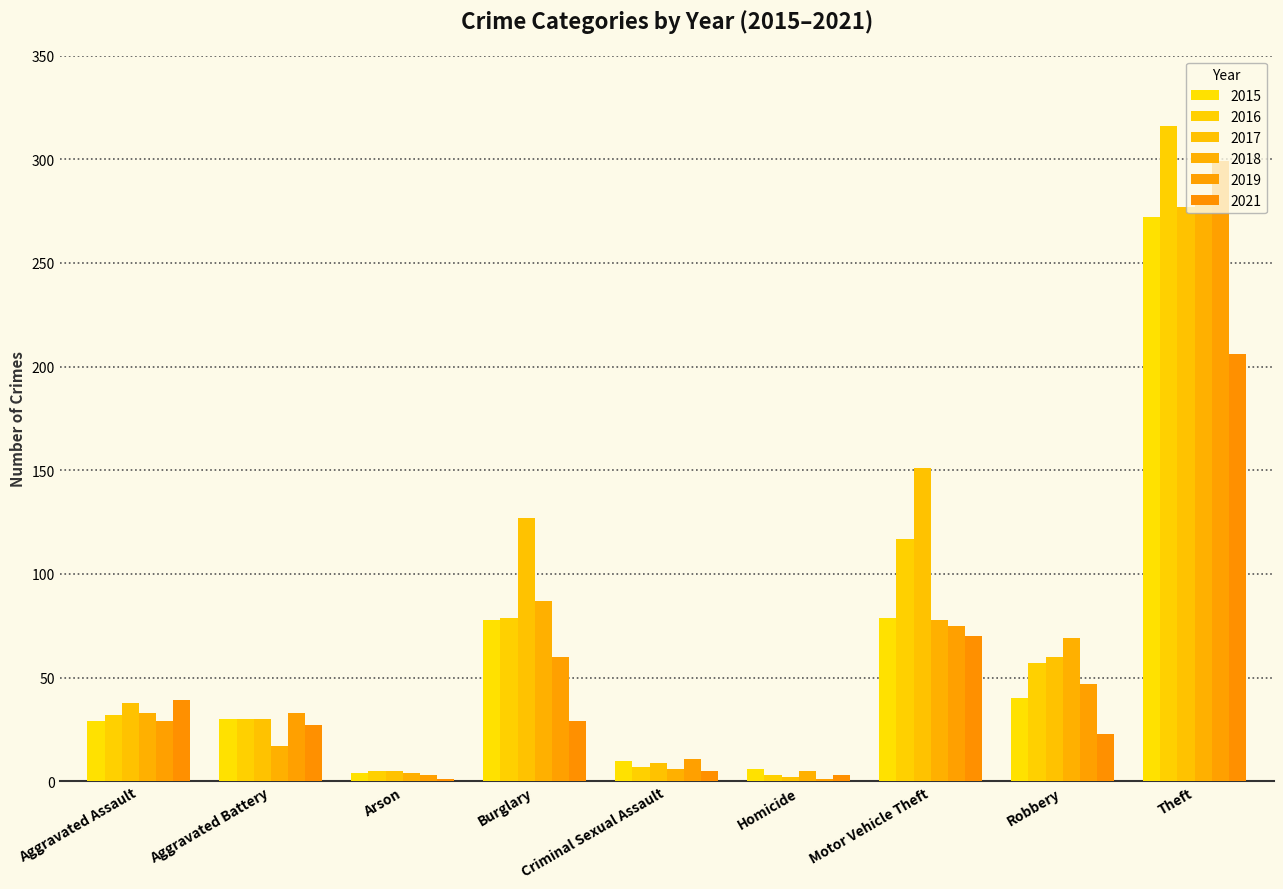

Rank the categories by 2018 value from highest to lowest.

Theft, Burglary, Motor Vehicle Theft, Robbery, Aggravated Assault, Aggravated Battery, Criminal Sexual Assault, Homicide, Arson